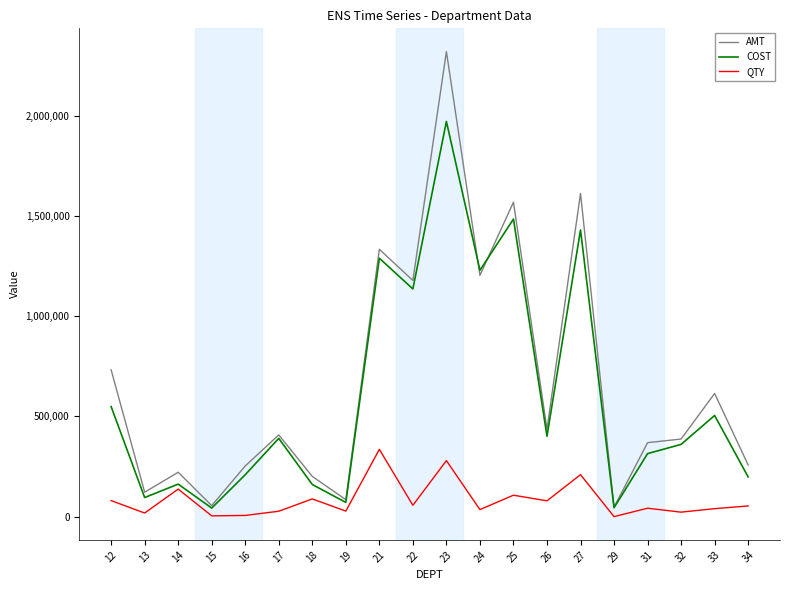

What is the spread (max minus min) of values at 18?

112397.5